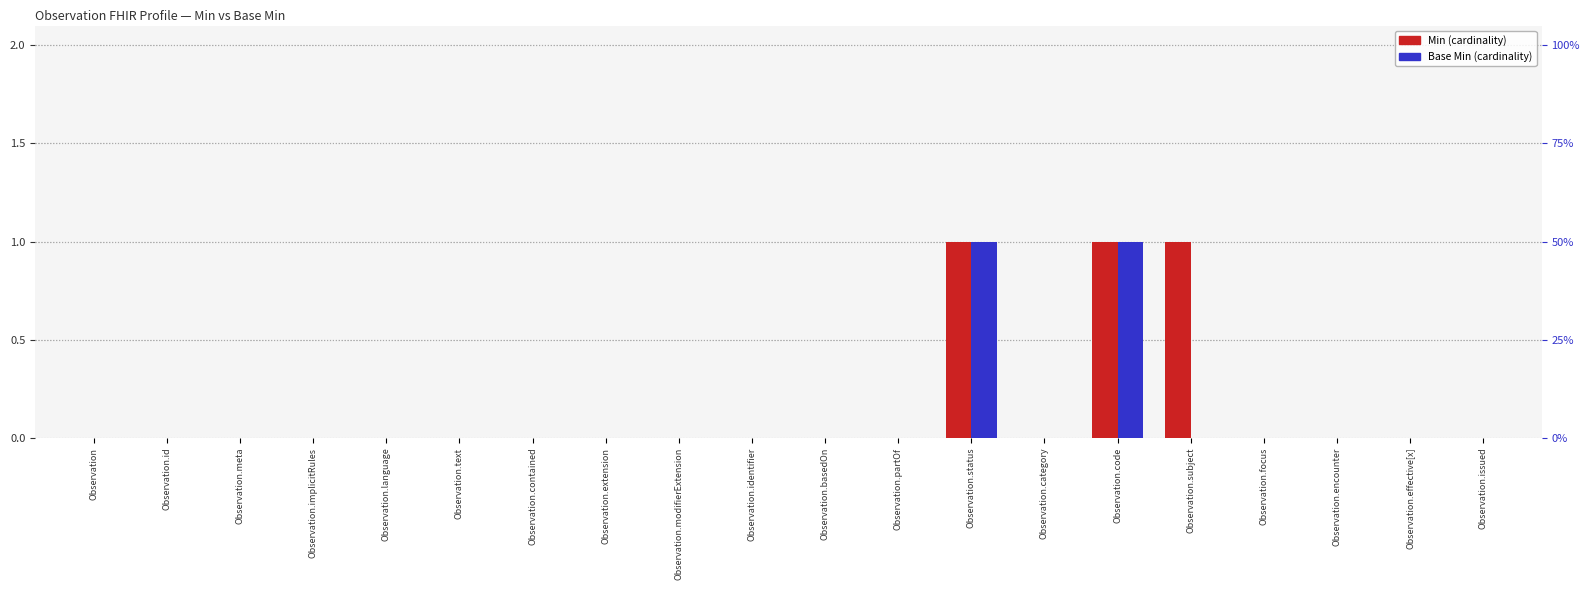

At which label does Min reach its minimum?

Observation